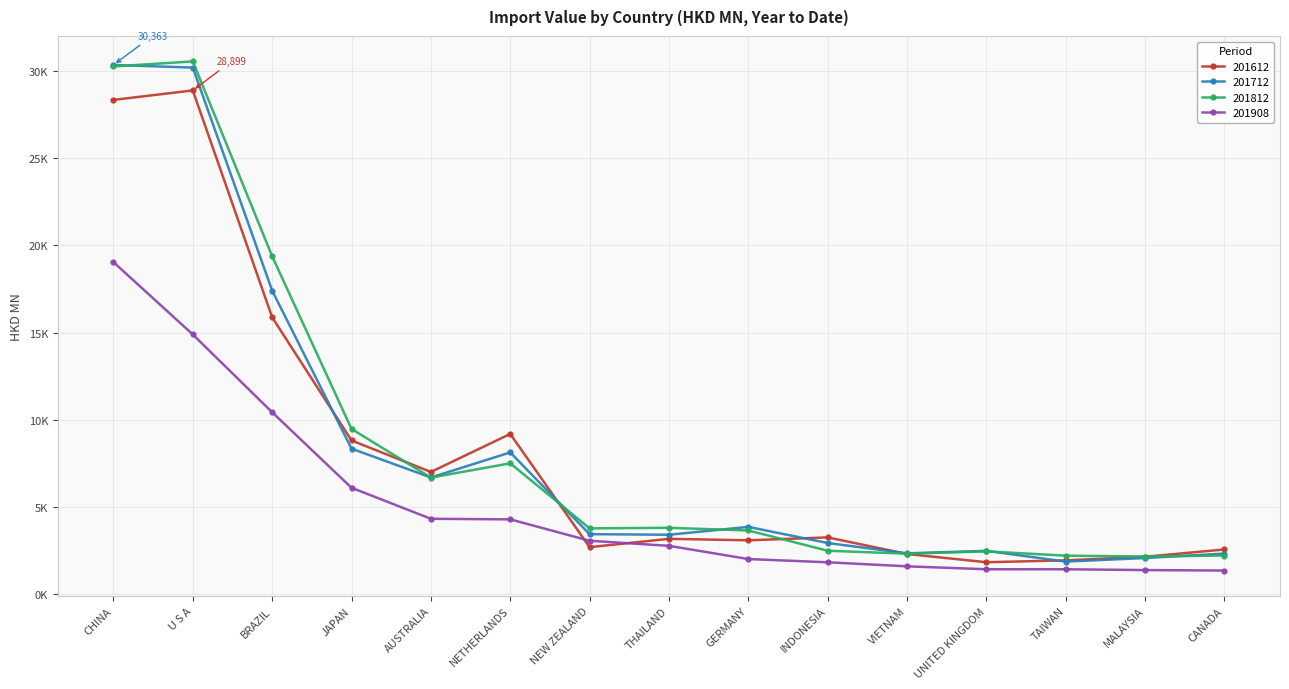

Where is 201612 nearest to the value 15354?

BRAZIL